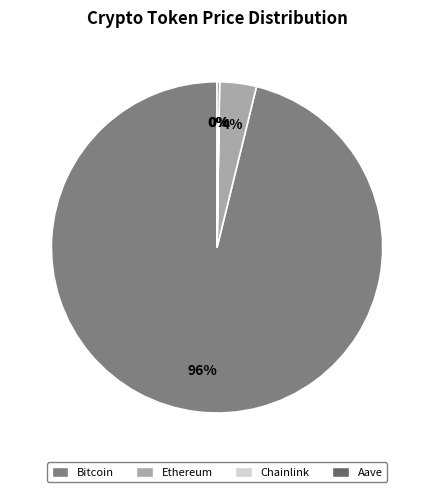

Which has a higher value, Ethereum or Bitcoin?

Bitcoin